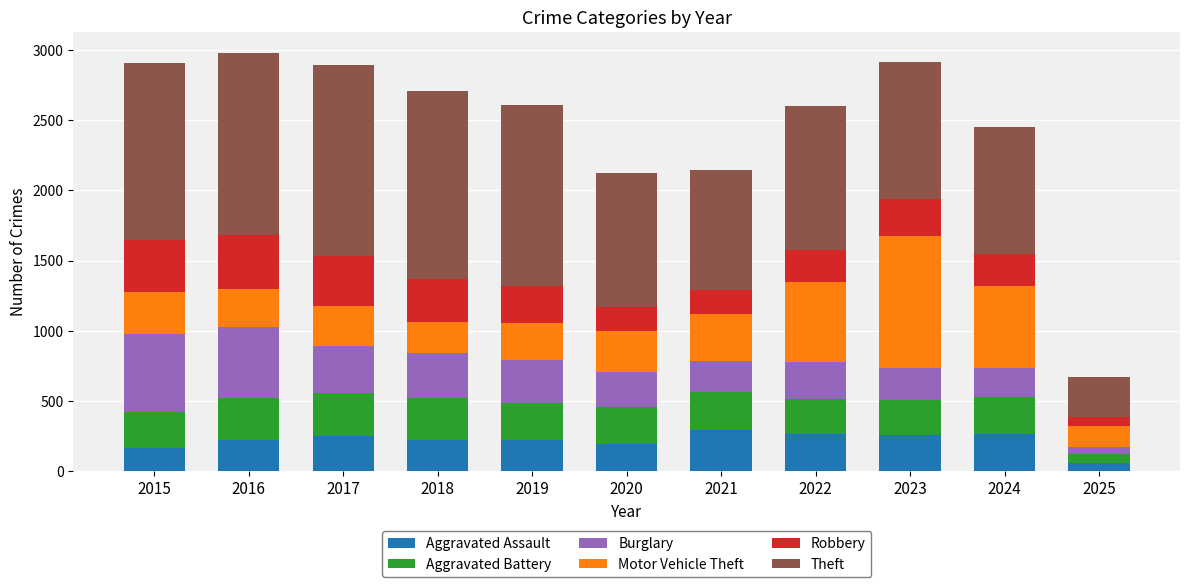

What is the average value of the Aggravated Assault series?

220